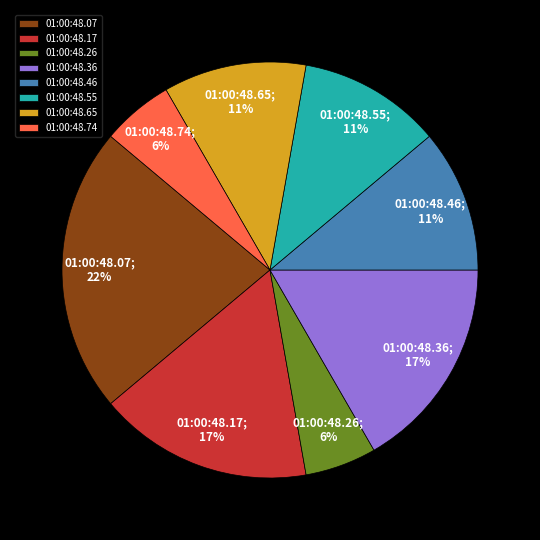

True or false: 01:00:48.07 accounts for 34% of the total.

False